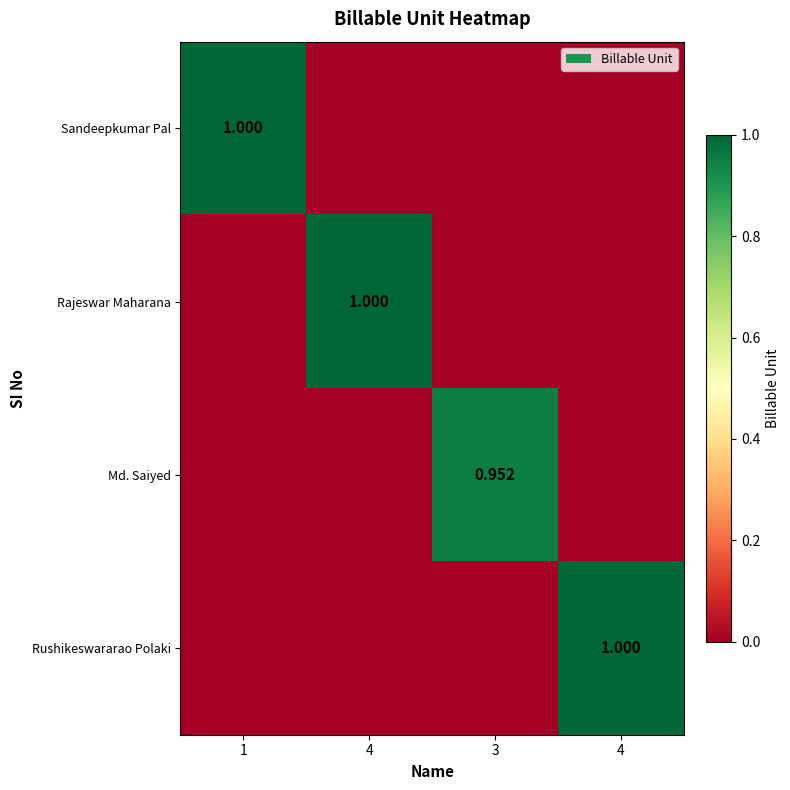

The value of Rushikeswararao Polaki at 1 is -0.6. True or false?

False